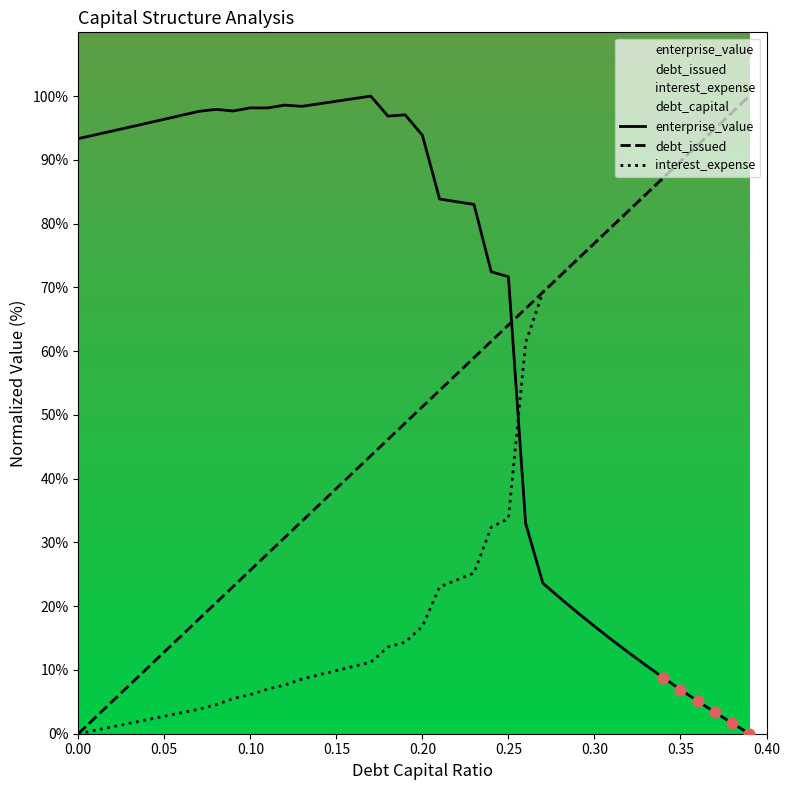

Which series has the largest total across all categories?

enterprise_value